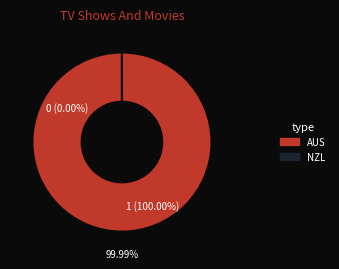

Is it true that AUS is 92% of the pie?

False